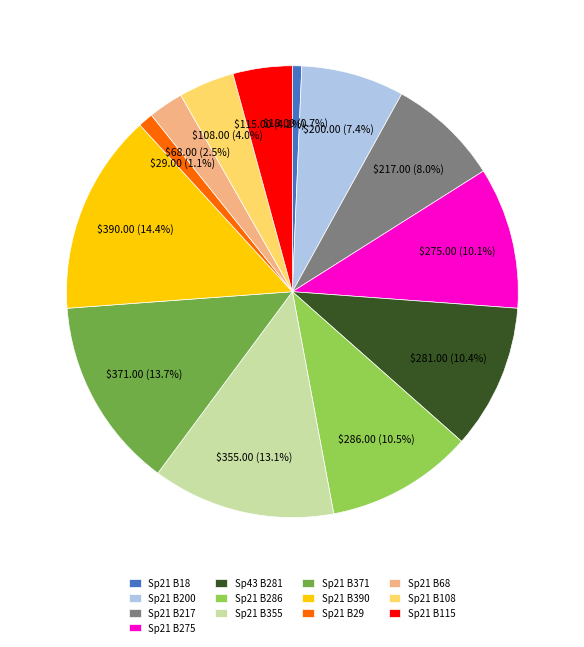

Does Sp21 B68 represent more than half of the total?

No